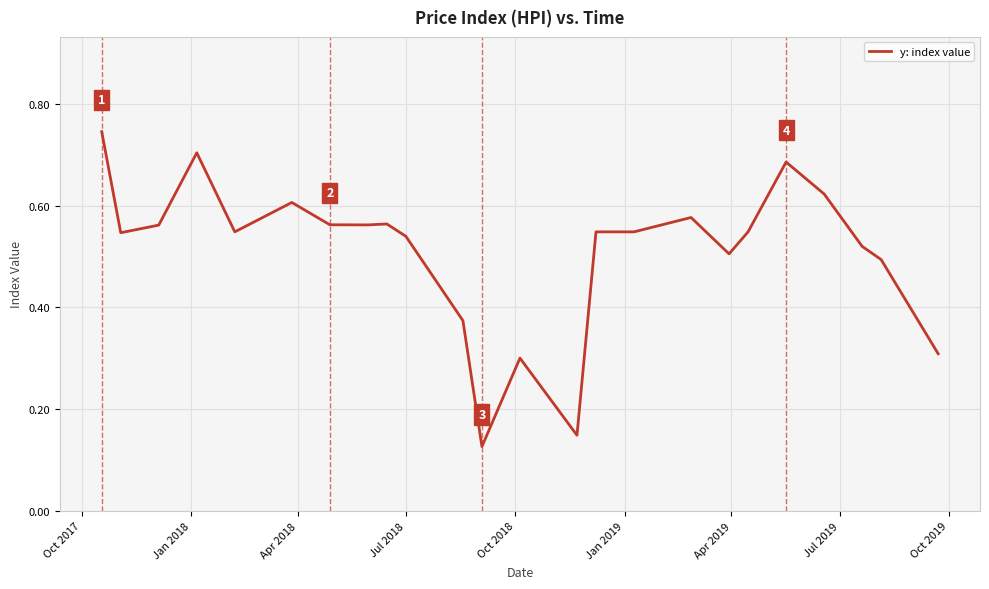

Reading right to left, transcribe all the data shown in this chart.

0.3	0.5	0.5	0.6	0.7	0.5	0.5	0.6	0.5	0.5	0.1	0.3	0.1	0.4	0.5	0.6	0.6	0.6	0.6	0.5	0.7	0.6	0.5	0.7